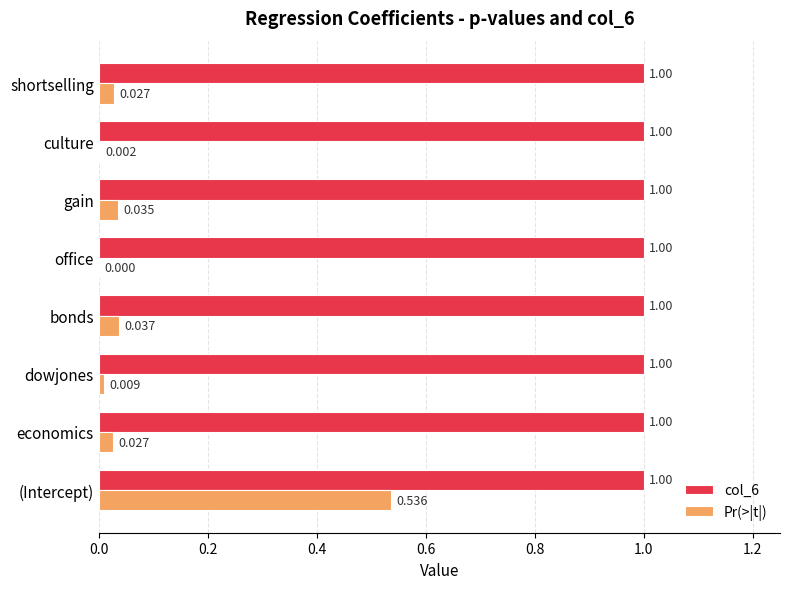

Is the value of Pr(>|t|) at shortselling greater than the value of col_6 at shortselling?

No